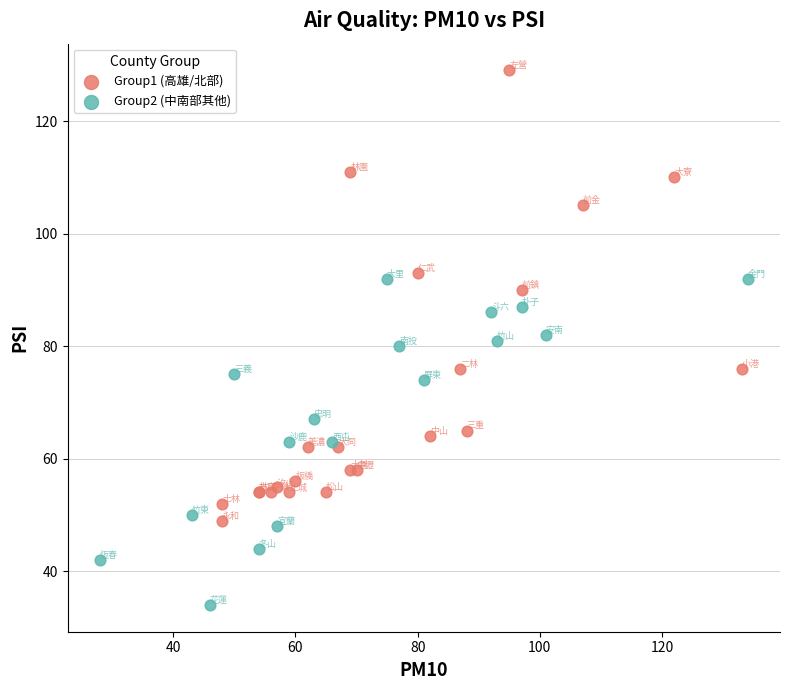

Which series contains the lowest Y value?

Group2 (中南部其他)